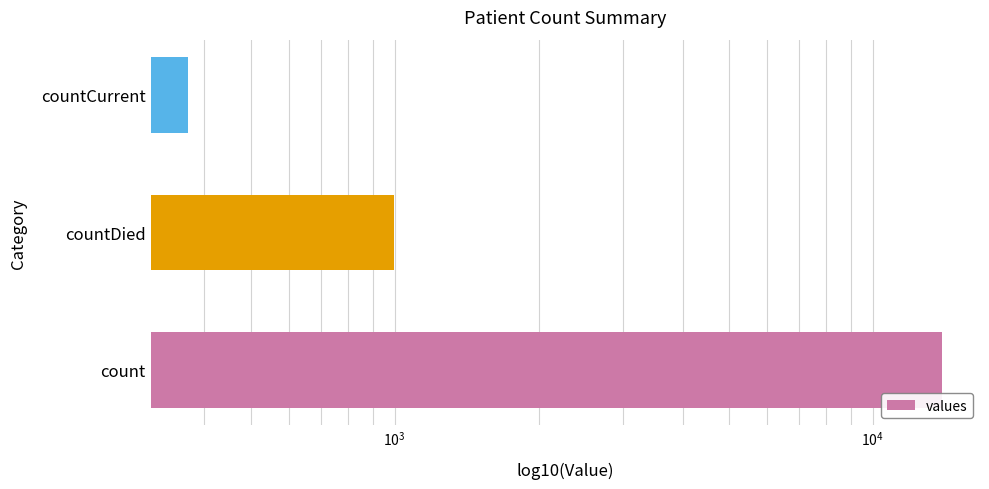

Reading right to left, transcribe all the data shown in this chart.

370	998	13977